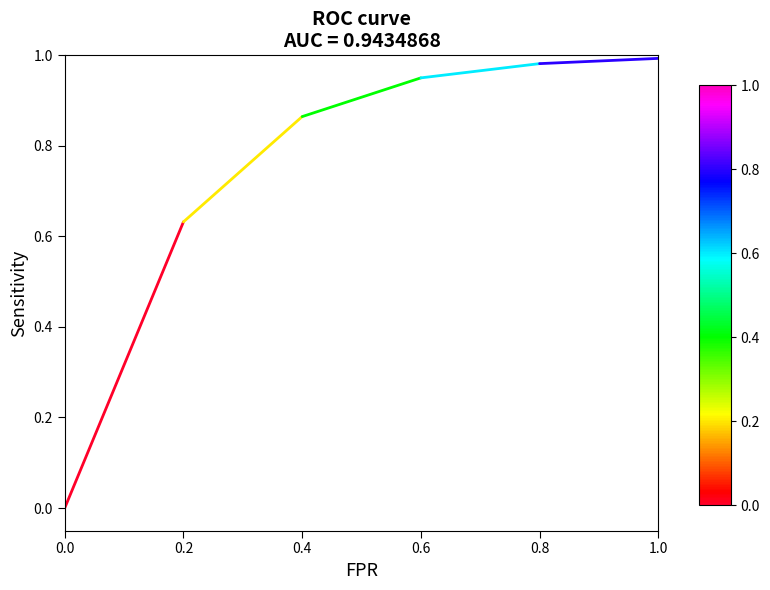

Reading left to right, extract all data points from this chart.

0.0=0.0	0.2=0.6